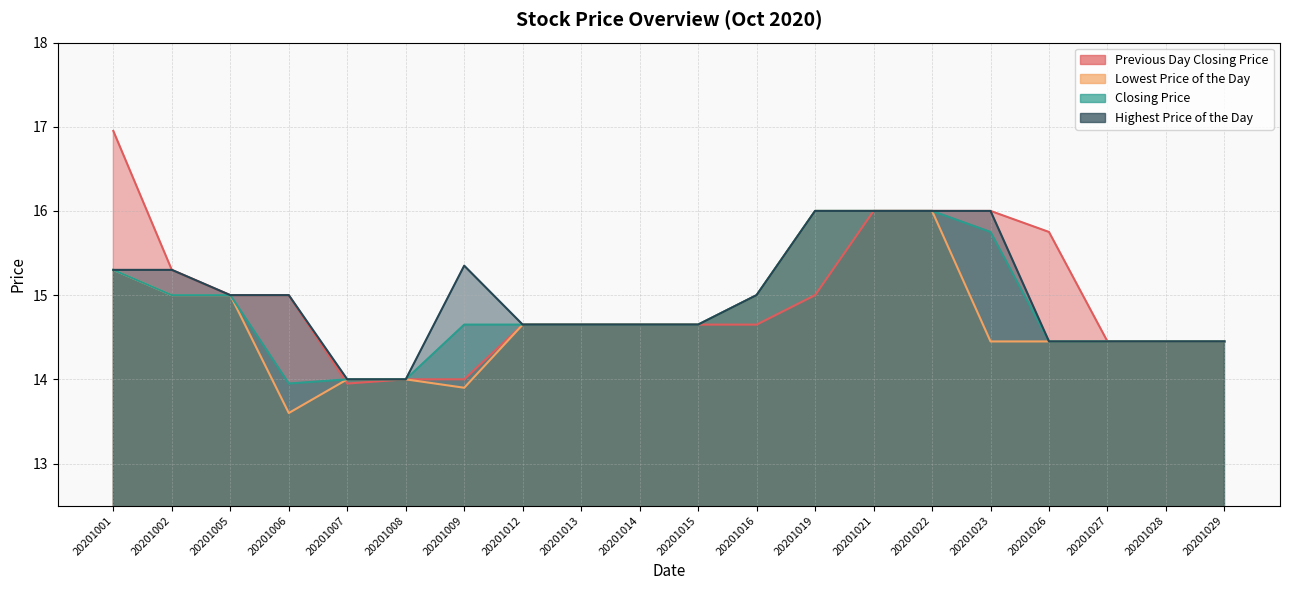

Where is Lowest Price of the Day nearest to the value 14?

20201007